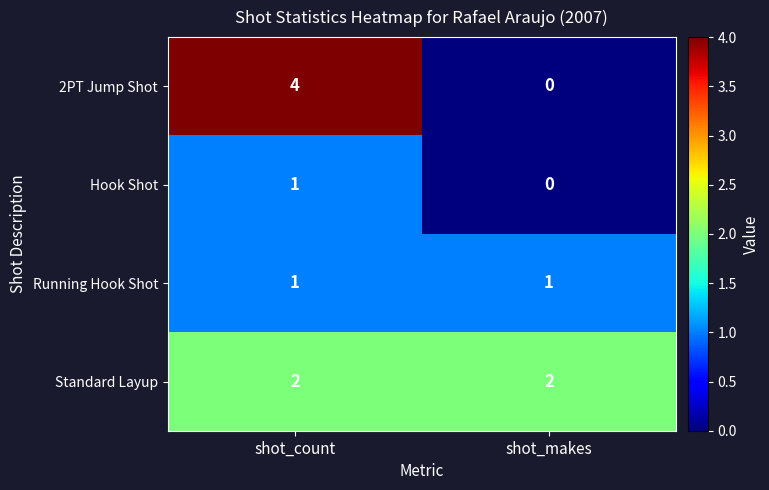

What is the sum of the 2PT Jump Shot values at shot_makes and shot_count?

4